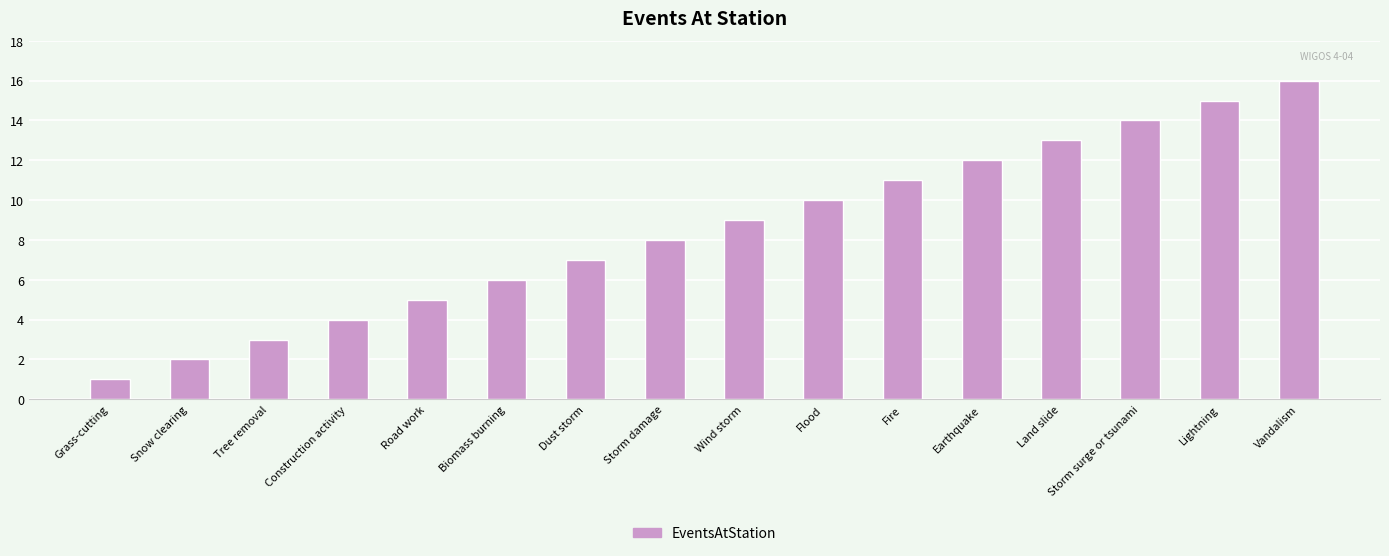

List the labels in order of value, largest first.

Vandalism, Lightning, Storm surge or tsunami, Land slide, Earthquake, Fire, Flood, Wind storm, Storm damage, Dust storm, Biomass burning, Road work, Construction activity, Tree removal, Snow clearing, Grass-cutting